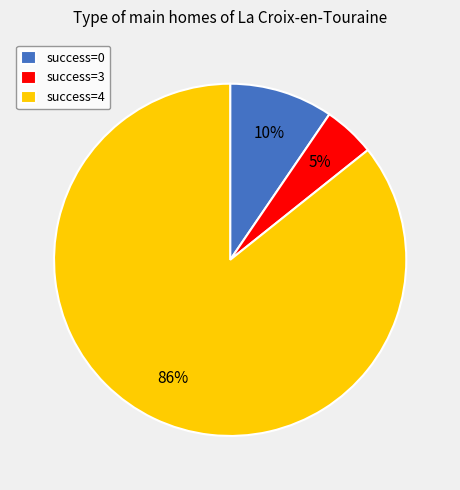

How many segments does this pie chart have?

3